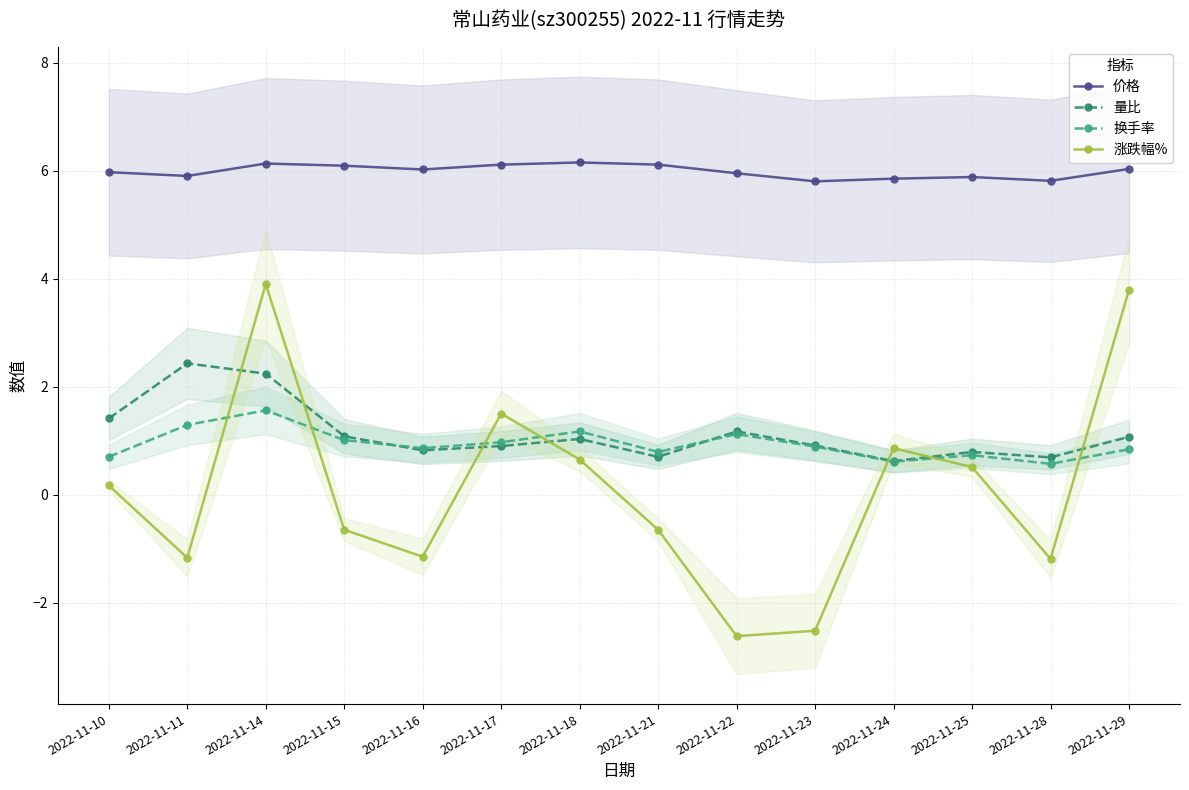

Is the value of 换手率 at 2022-11-28 greater than the value of 价格 at 2022-11-10?

No